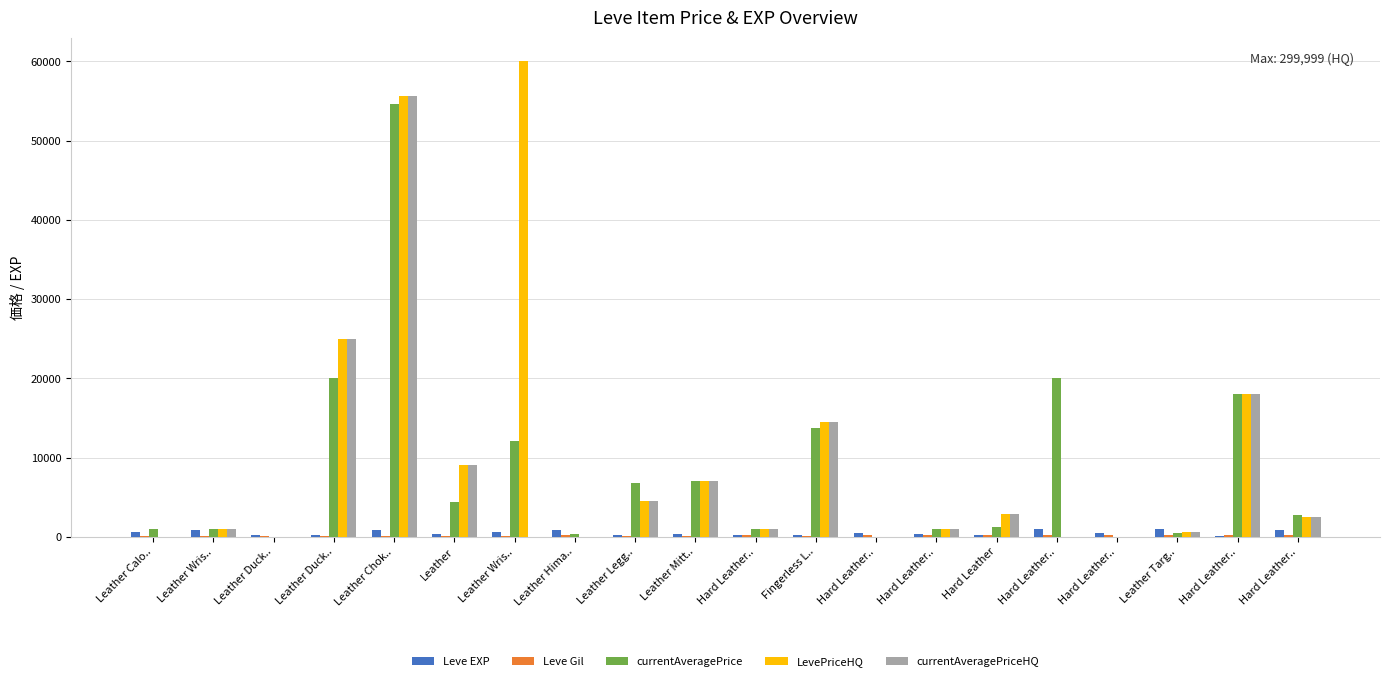

At which category is the sum across all series the highest?

Leather Chok..